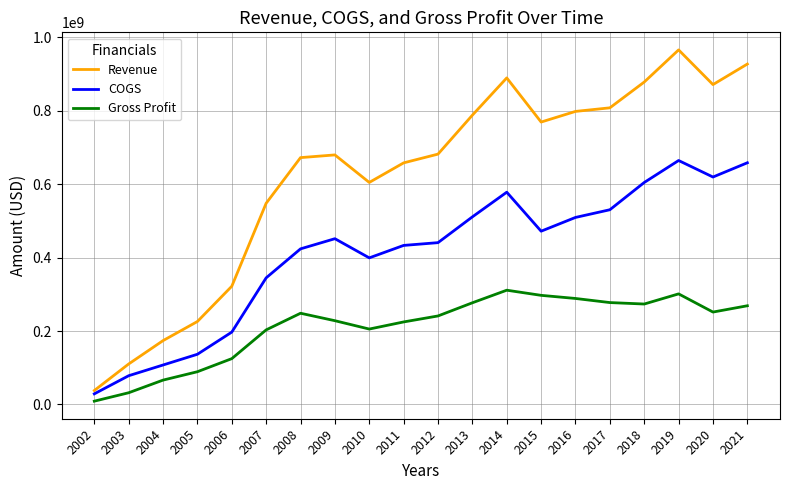

Which category has the highest value across all series?

2019